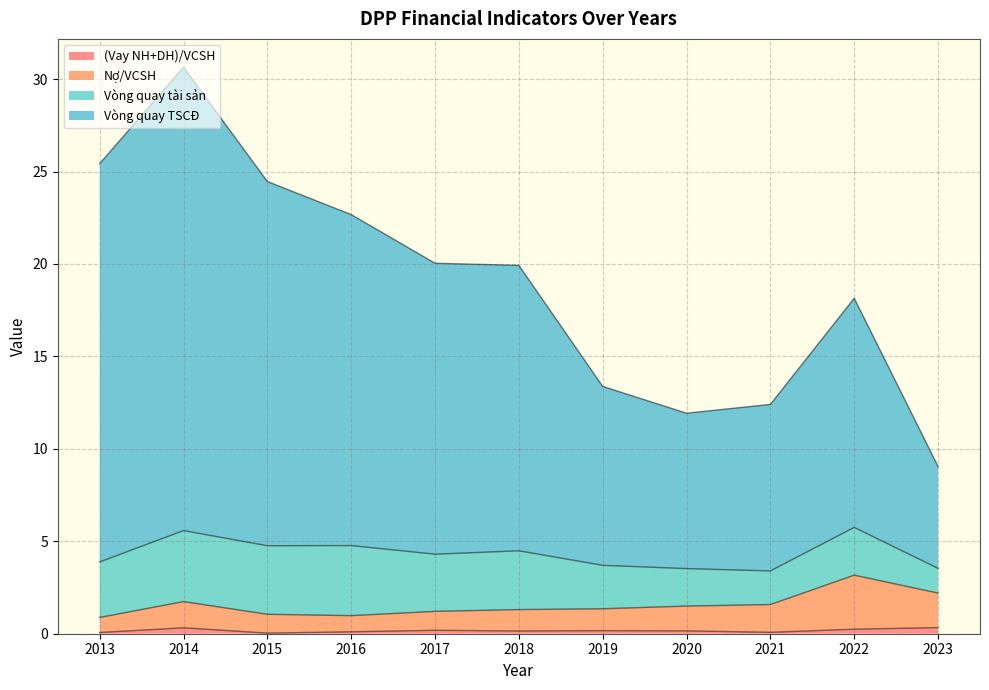

At which category is the sum across all series the highest?

2014